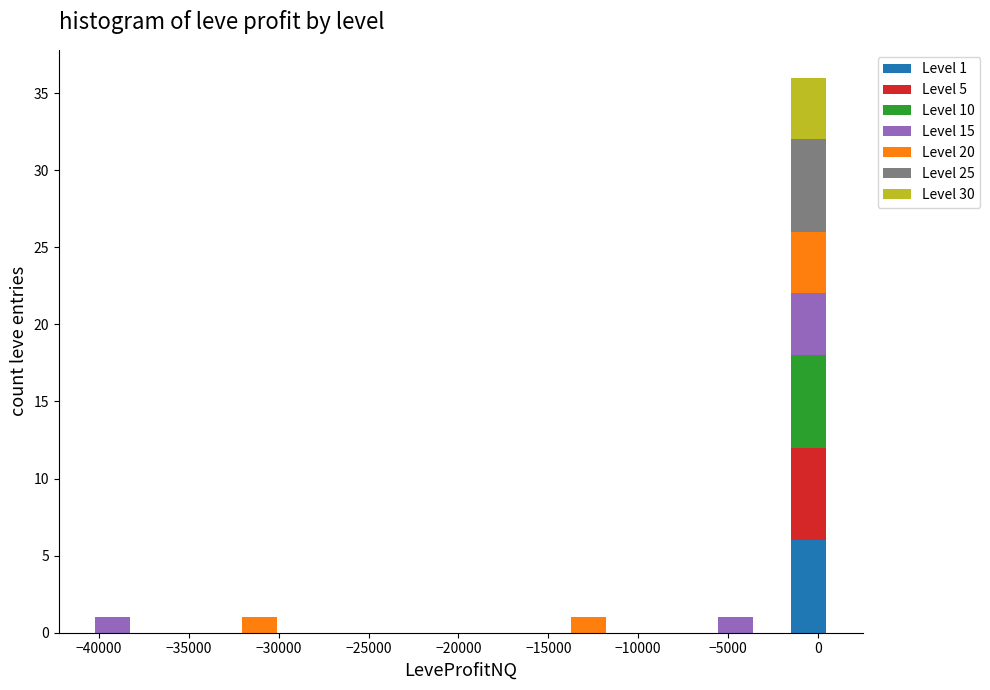

Which range on the x-axis has the tallest stacked bar (by total height)?

-1500 to 500